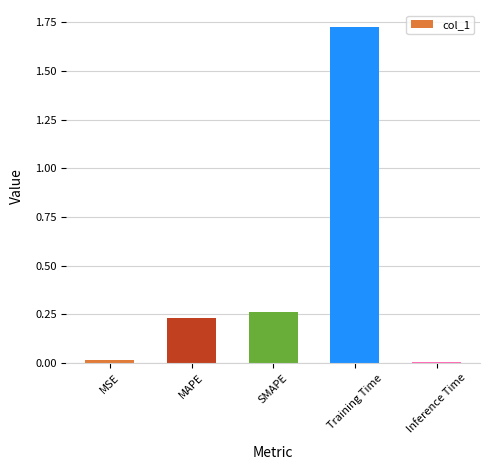

What is the sum of all values?

2.2